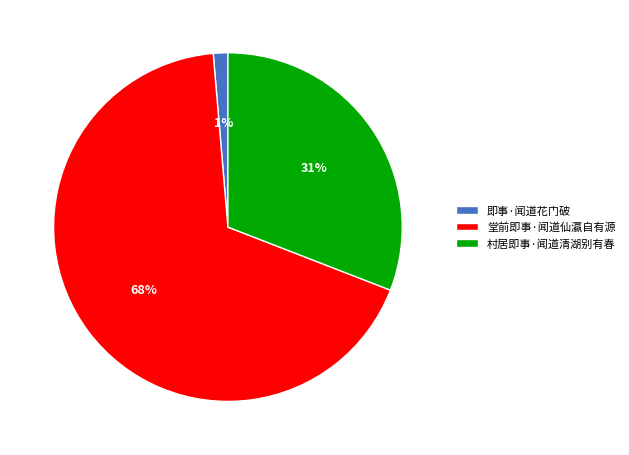

Is the sum of 堂前即事·闻道仙瀛自有源 and 村居即事·闻道清湖别有春 greater than half?

Yes